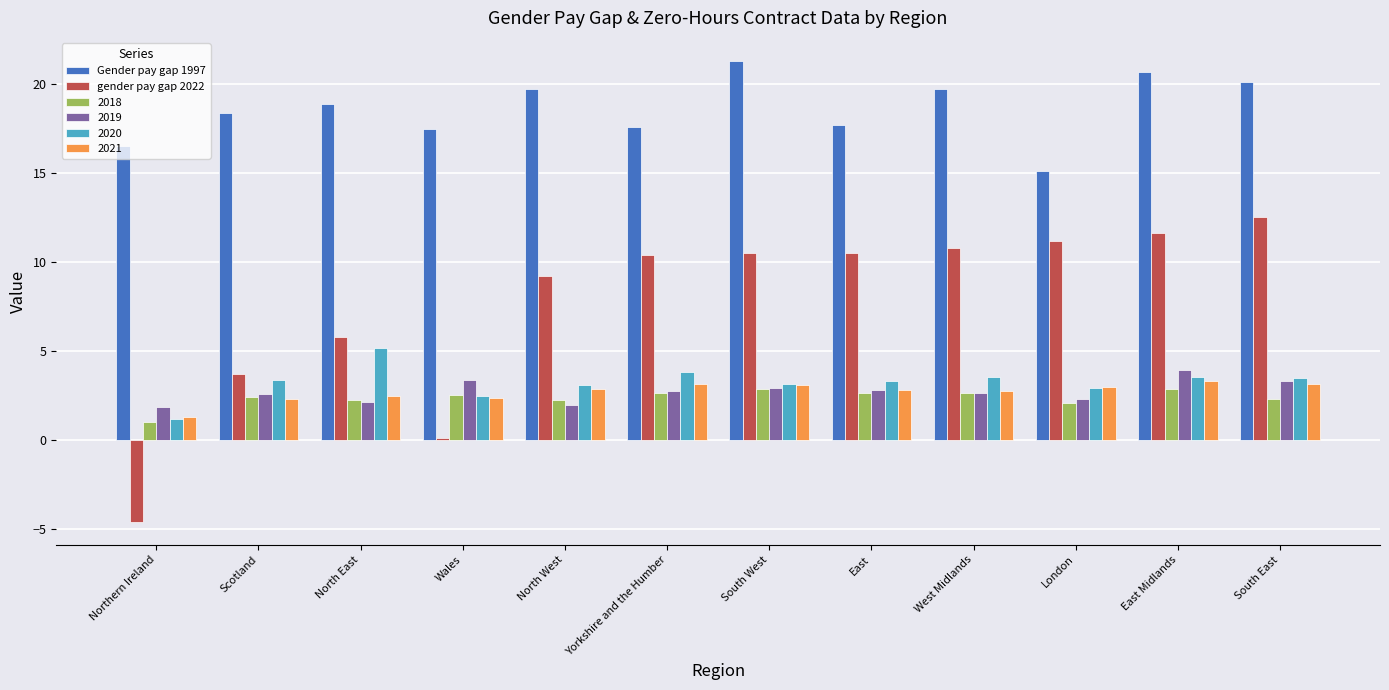

What are all the series names shown in the legend?

Gender pay gap 1997, gender pay gap 2022, 2018, 2019, 2020, 2021